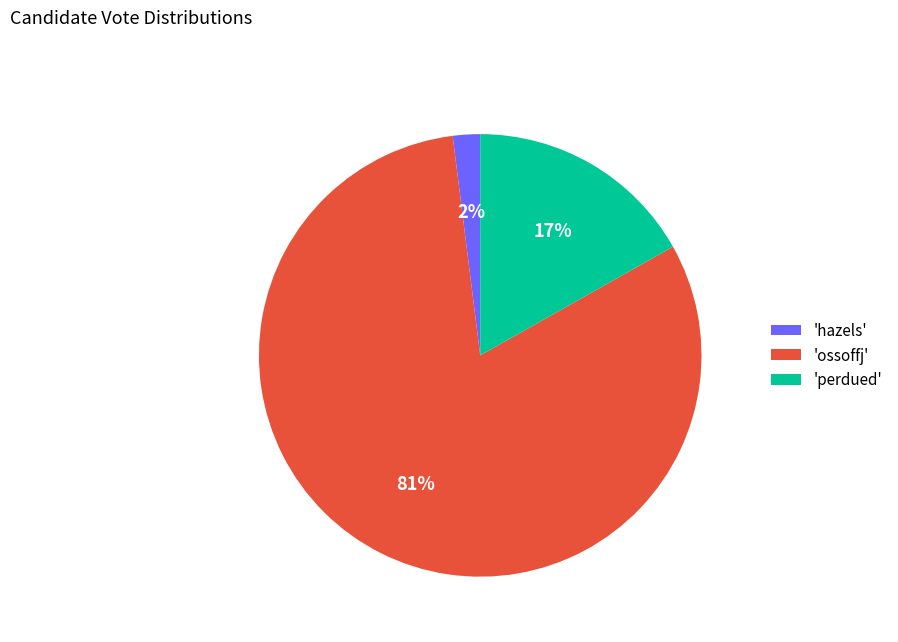

True or false: 'perdued' accounts for 17% of the total.

True